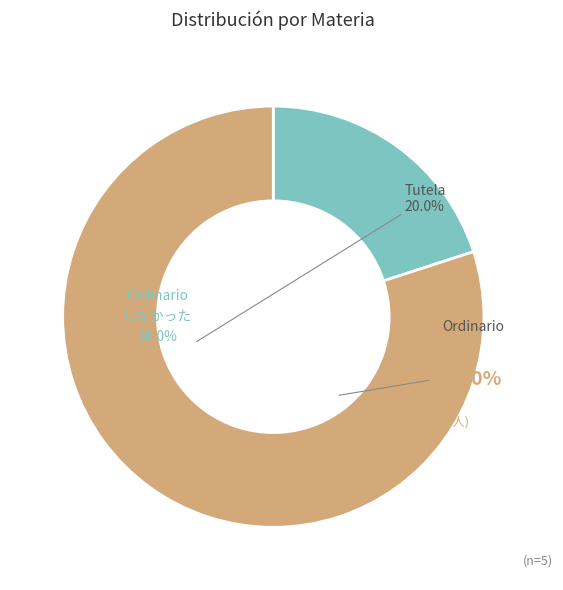

To the nearest percent, what is the difference between the Ordinario and Tutela slice percentages?

60%